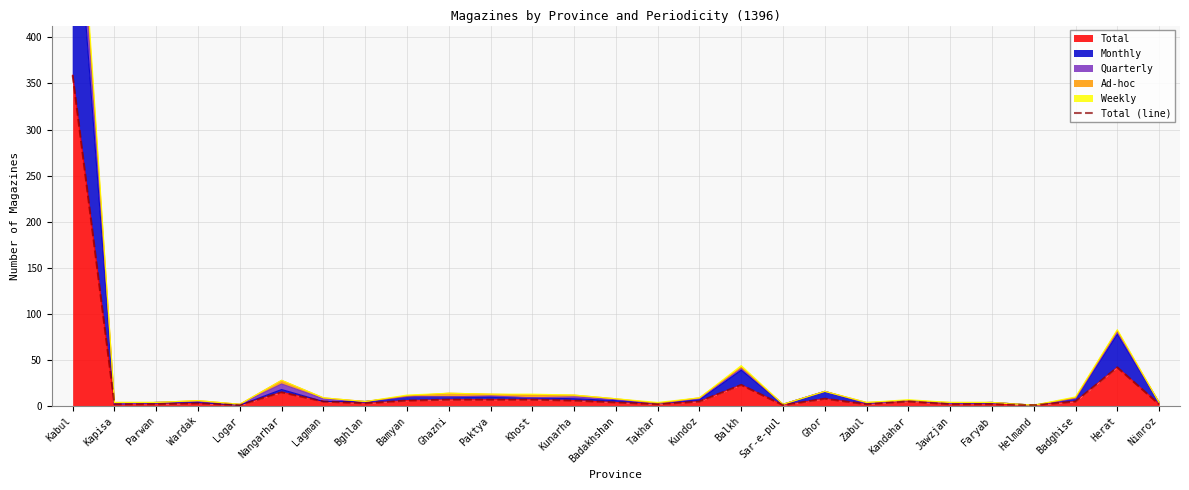

The value at Wardak is 3. True or false?

True